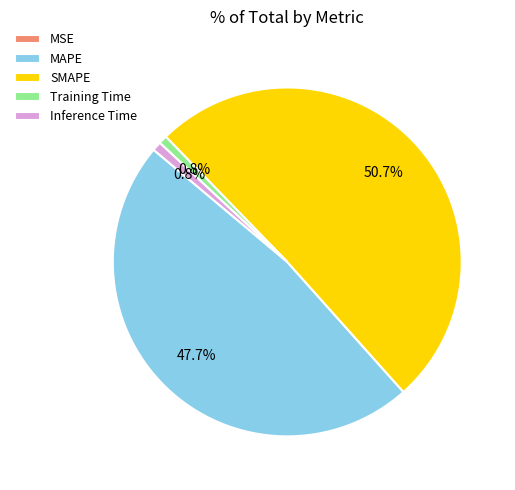

What portion of the pie excludes Training Time?

99.2%